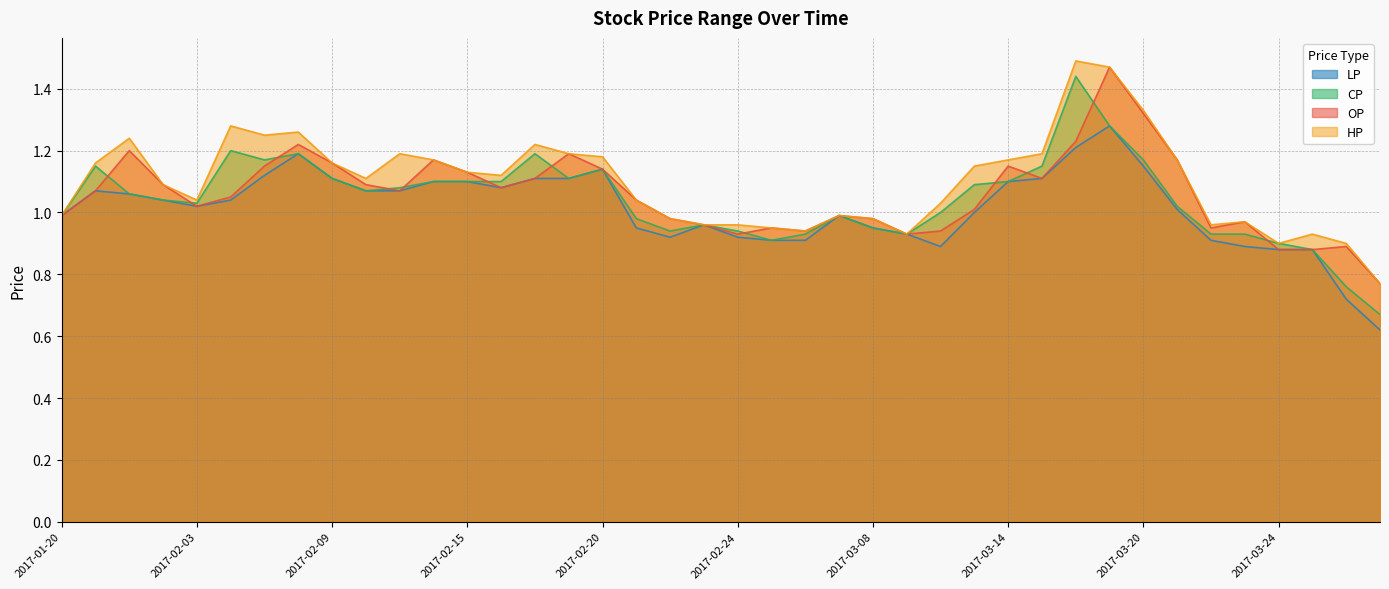

What is the lowest value of the OP series?

0.8